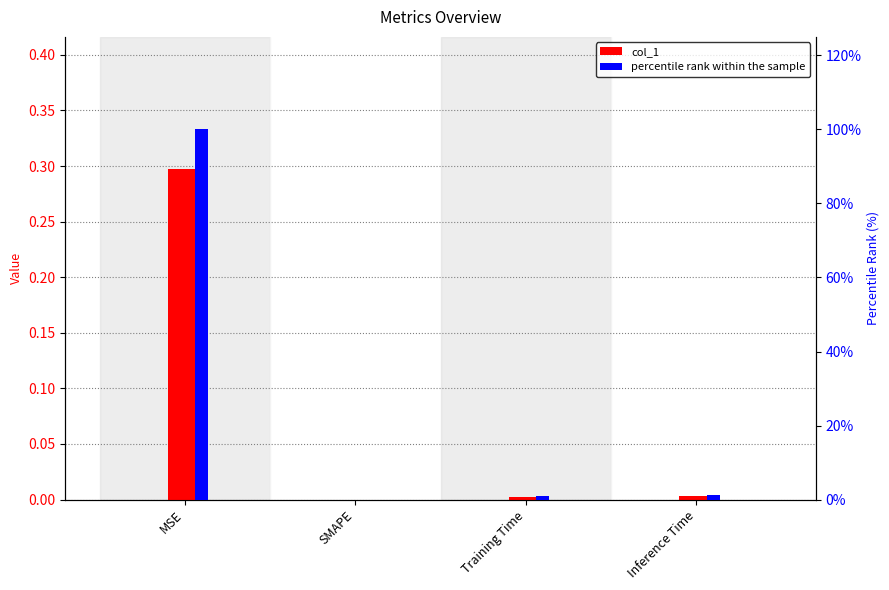

What is the label of the 3rd bar from the left?

Training Time